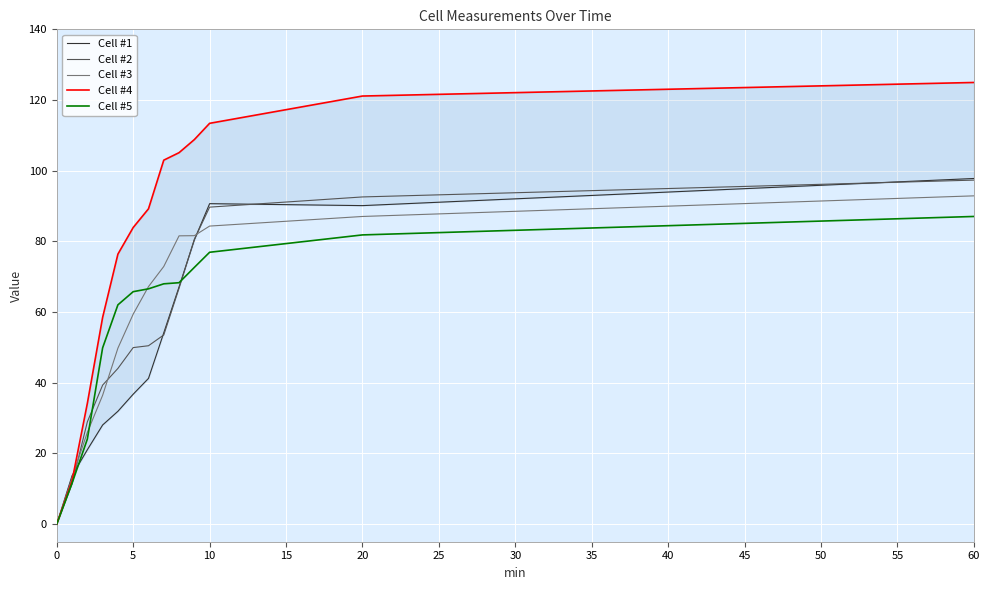

Reading left to right, extract all data points from this chart.

Cell #1: 0.0	13.7	21.0	28.0	31.9	36.8	41.2	54.1	67.1	80.4	90.7	90.1	97.8
Cell #2: 0.0	11.3	28.9	39.3	44.0	49.9	50.5	53.5	66.7	80.6	89.7	92.6	97.3
Cell #3: 0.0	13.1	25.9	36.4	49.8	59.4	67.2	72.9	81.6	81.6	84.3	87.0	92.9
Cell #4: 0.0	12.3	34.2	58.5	76.4	83.9	89.2	103.0	105.1	108.8	113.4	121.1	125.0
Cell #5: 0.0	11.6	24.0	49.9	62.0	65.8	66.6	68.0	68.3	72.6	76.9	81.8	87.0